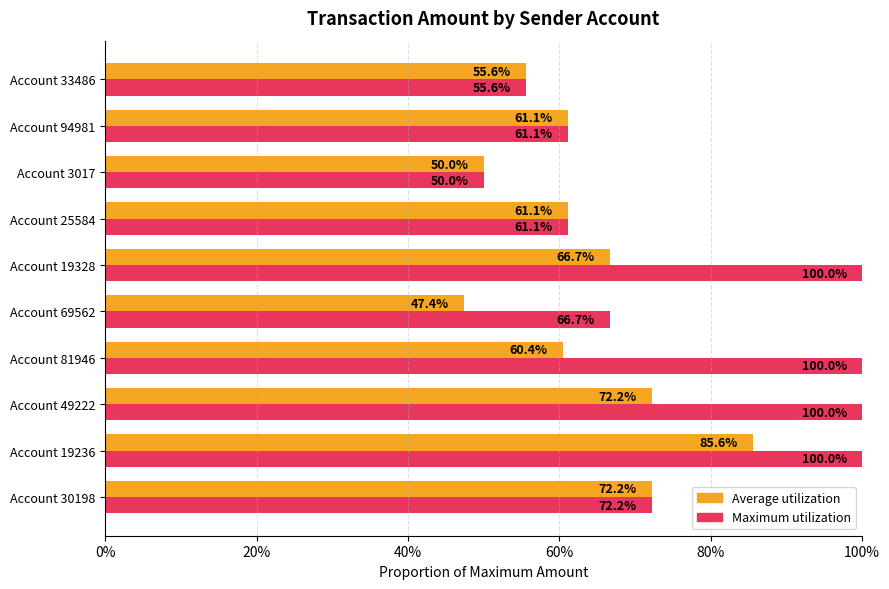

Does the chart contain any negative values?

No